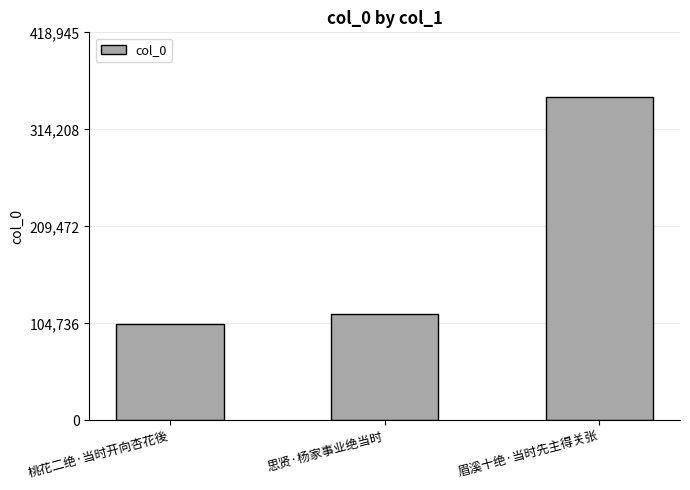

Rank the categories by value from highest to lowest.

眉溪十绝·当时先主得关张, 思贤·杨家事业绝当时, 桃花二绝·当时开向杏花後